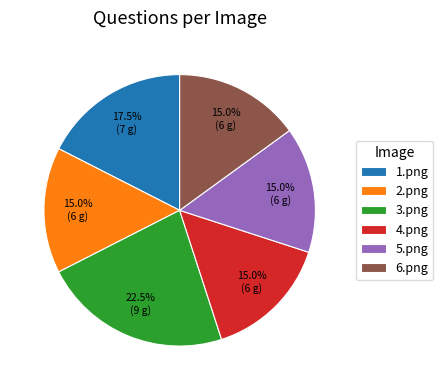

Which slice is the largest?

3.png